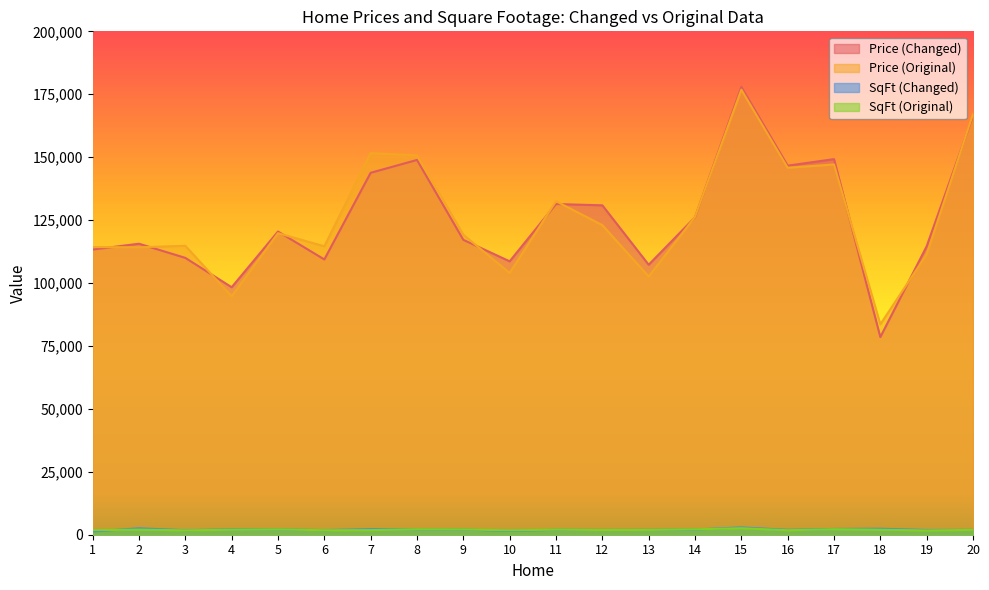

What is the value of the SqFt (Changed) point at the 9th from the left?

2071